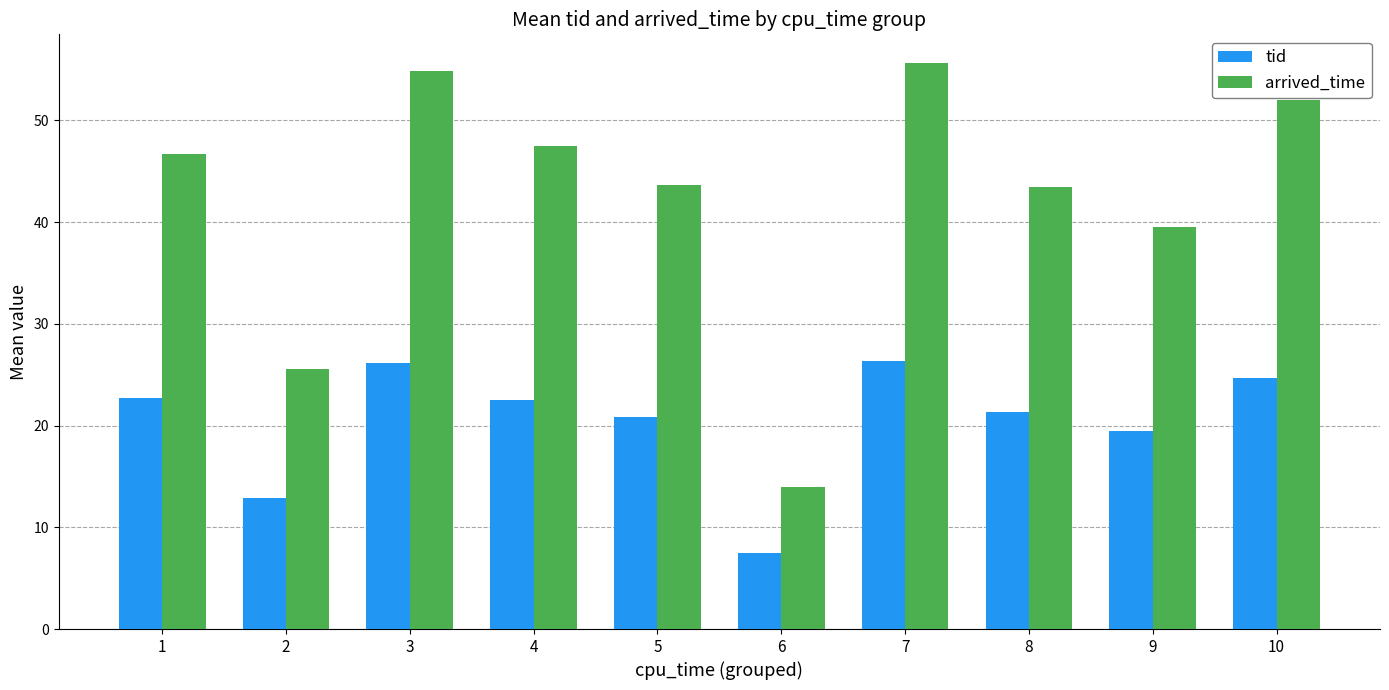

How many data points in arrived_time are less than 46?

5